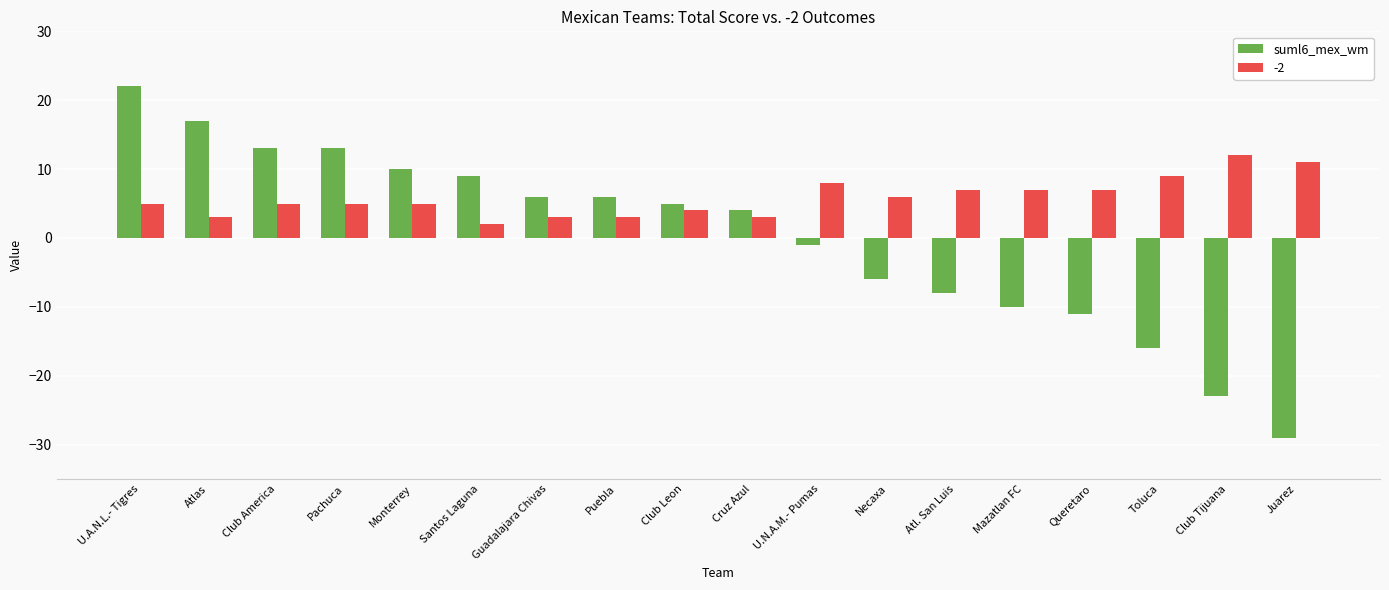

Is it true that -2 equals 5 at Atlas?

False